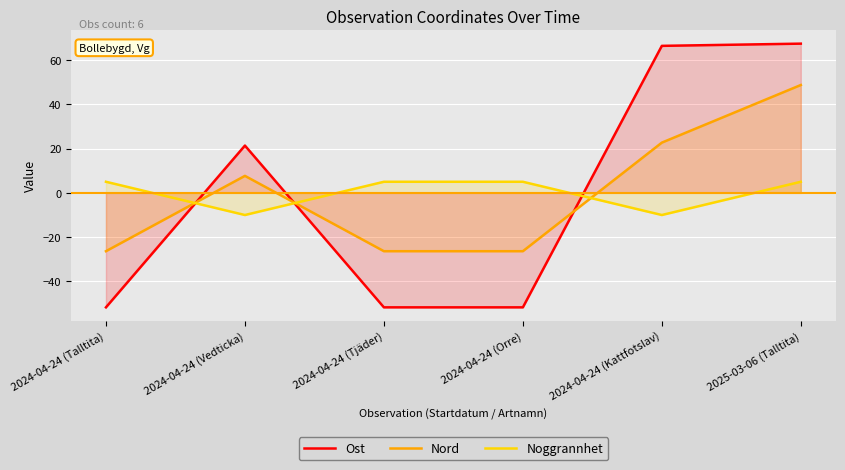

How many data points in Ost are above 21?

3